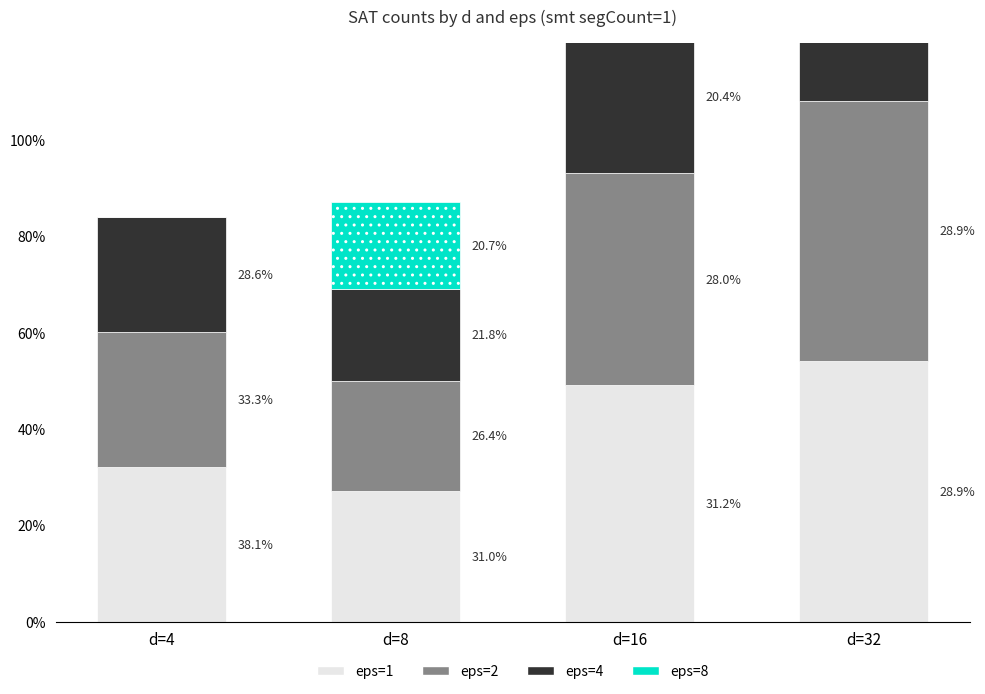

How many bars are there in total?

16